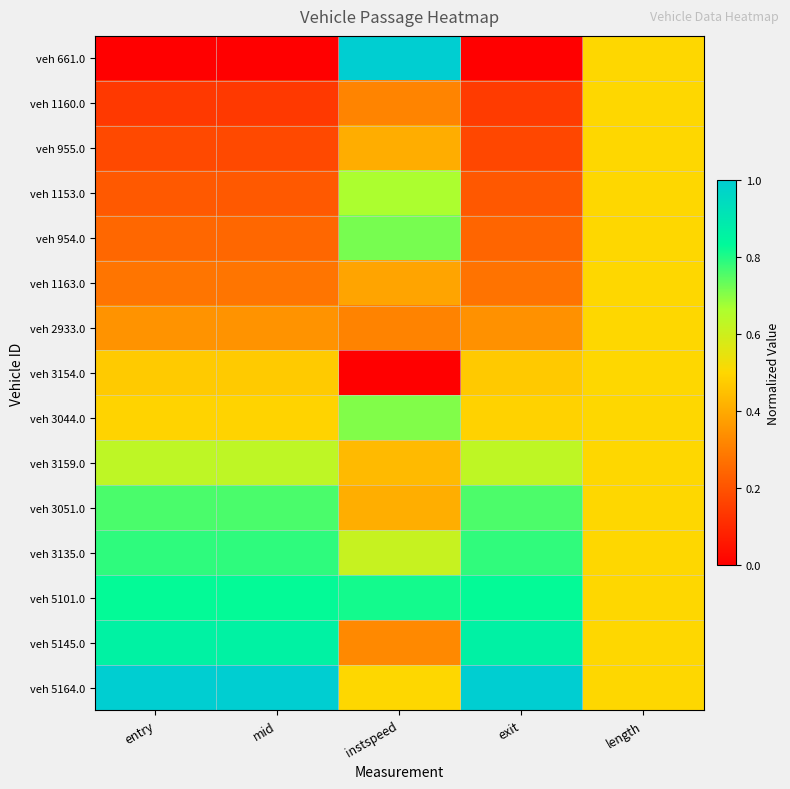

Between instspeed and exit, which series saw the biggest shift?

veh 661.0